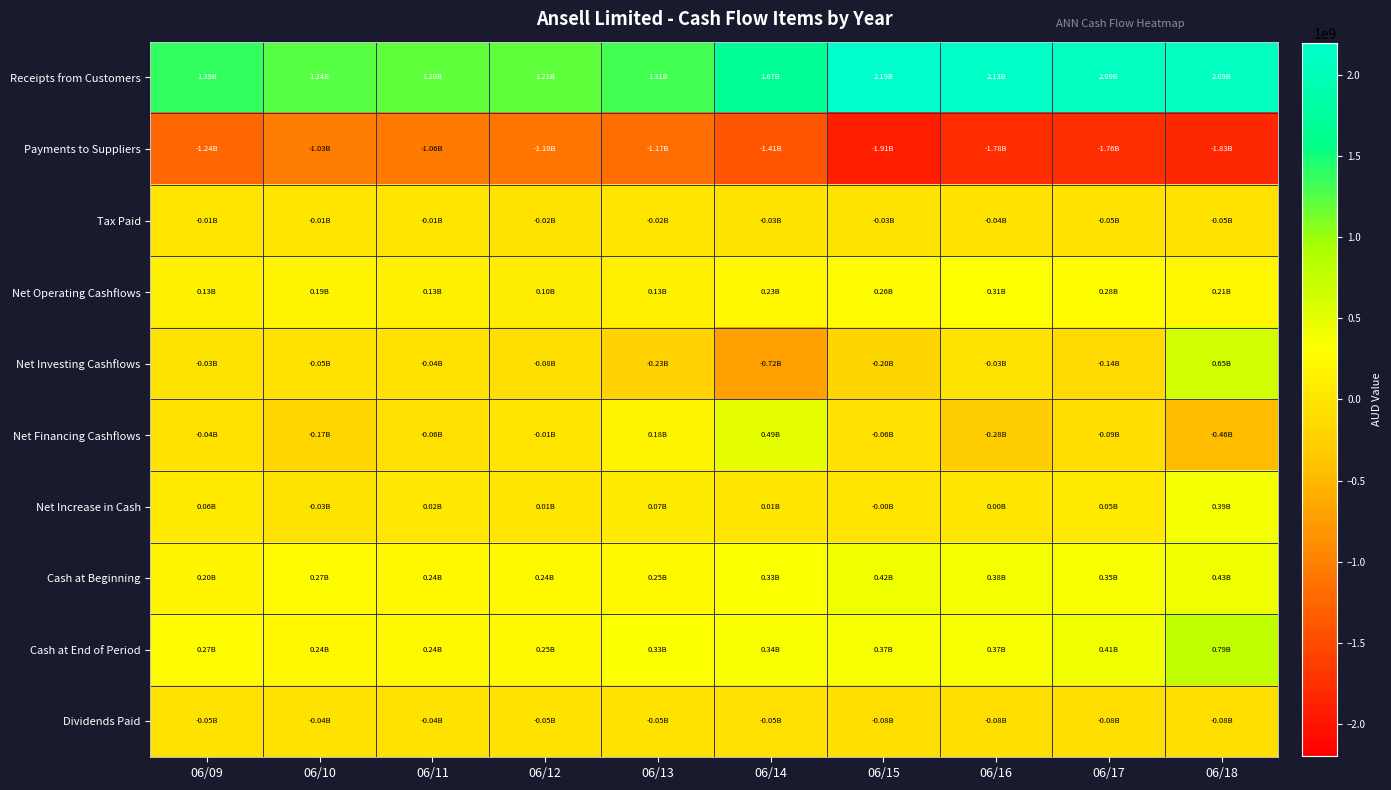

Reading left to right, list all the values displayed in this chart.

Receipts from Customers: 06/09=1387300000	06/10=1240400000	06/11=1201200000	06/12=1210400000	06/13=1309000000	06/14=1673248407	06/15=2194531250	06/16=2132238082	06/17=2089963598	06/18=2089568393
Payments to Suppliers: 06/09=-1241500000	06/10=-1035000000	06/11=-1057700000	06/12=-1097900000	06/13=-1166700000	06/14=-1409660297	06/15=-1905208333	06/16=-1779288984	06/17=-1762350494	06/18=-1833581382
Tax Paid: 06/09=-14400000	06/10=-14600000	06/11=-14400000	06/12=-17300000	06/13=-15200000	06/14=-29087048	06/15=-29557291	06/16=-40129275	06/17=-46541861	06/18=-48166689
Net Operating Cashflows: 06/09=131400000	06/10=190800000	06/11=129100000	06/12=95200000	06/13=127100000	06/14=234501061	06/15=259765625	06/16=312819822	06/17=281071242	06/18=207820322
Net Investing Cashflows: 06/09=-30500000	06/10=-47700000	06/11=-43100000	06/12=-76100000	06/13=-234300000	06/14=-715392781	06/15=-204947916	06/16=-31914893	06/17=-140275611	06/18=645108916
Net Financing Cashflows: 06/09=-41400000	06/10=-173500000	06/11=-62500000	06/12=-14000000	06/13=179000000	06/14=493312101	06/15=-55729166	06/16=-279827632	06/17=-86323452	06/18=-460830740
Net Increase in Cash: 06/09=59500000	06/10=-30400000	06/11=23500000	06/12=5100000	06/13=71800000	06/14=12420382	06/15=-911458	06/16=1077295	06/17=54472178	06/18=392098498
Cash at Beginning: 06/09=200600000	06/10=272300000	06/11=235100000	06/12=242500000	06/13=249300000	06/14=328237791	06/15=422135416	06/16=378938863	06/17=354524180	06/18=428358814
Cash at End of Period: 06/09=272300000	06/10=235100000	06/11=242500000	06/12=249300000	06/13=333000000	06/14=344161358	06/15=366406250	06/16=367223269	06/17=411596463	06/18=788526586
Dividends Paid: 06/09=-45100000	06/10=-42300000	06/11=-43100000	06/12=-47000000	06/13=-50300000	06/14=-54670912	06/15=-78776041	06/16=-82413143	06/17=-78913156	06/18=-84968204